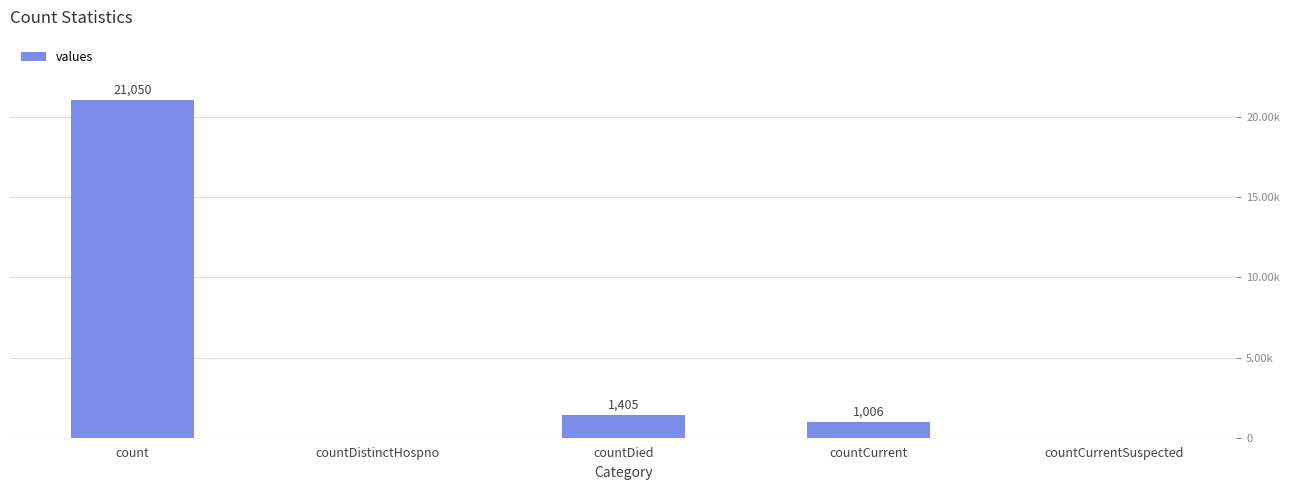

The value at countDied is 637. True or false?

False